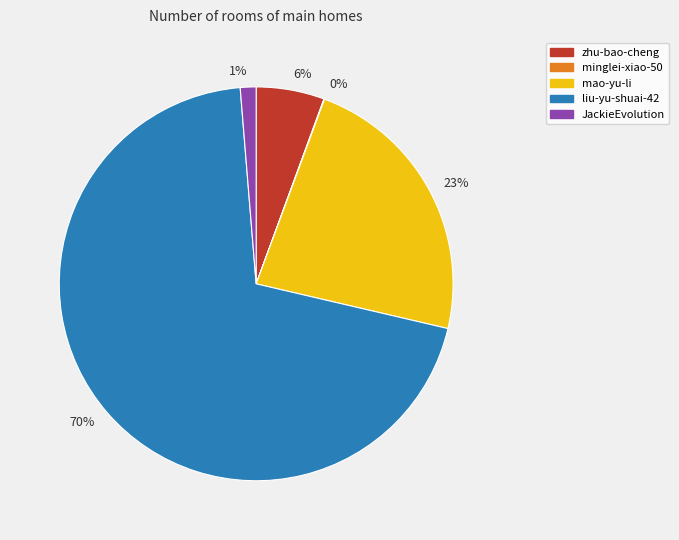

Is it true that 1% is 8% of the pie?

False